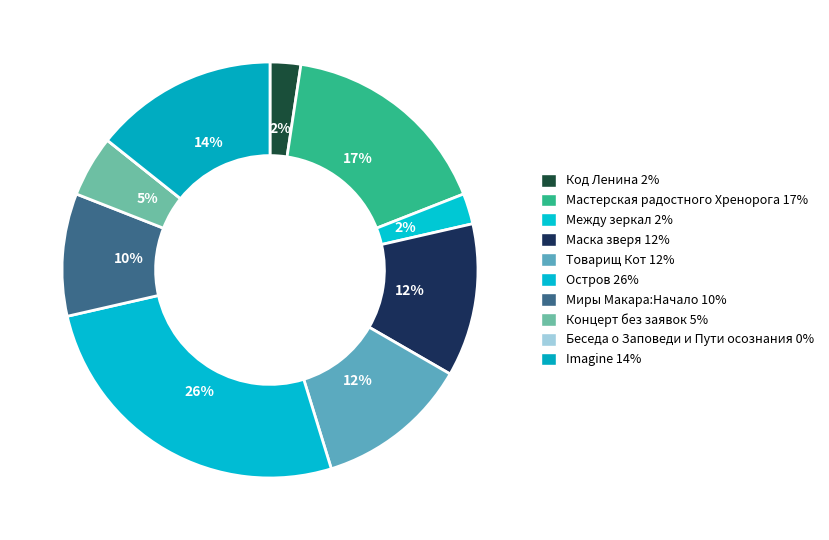

Do Между зеркал and Остров together represent more than half of the pie?

No